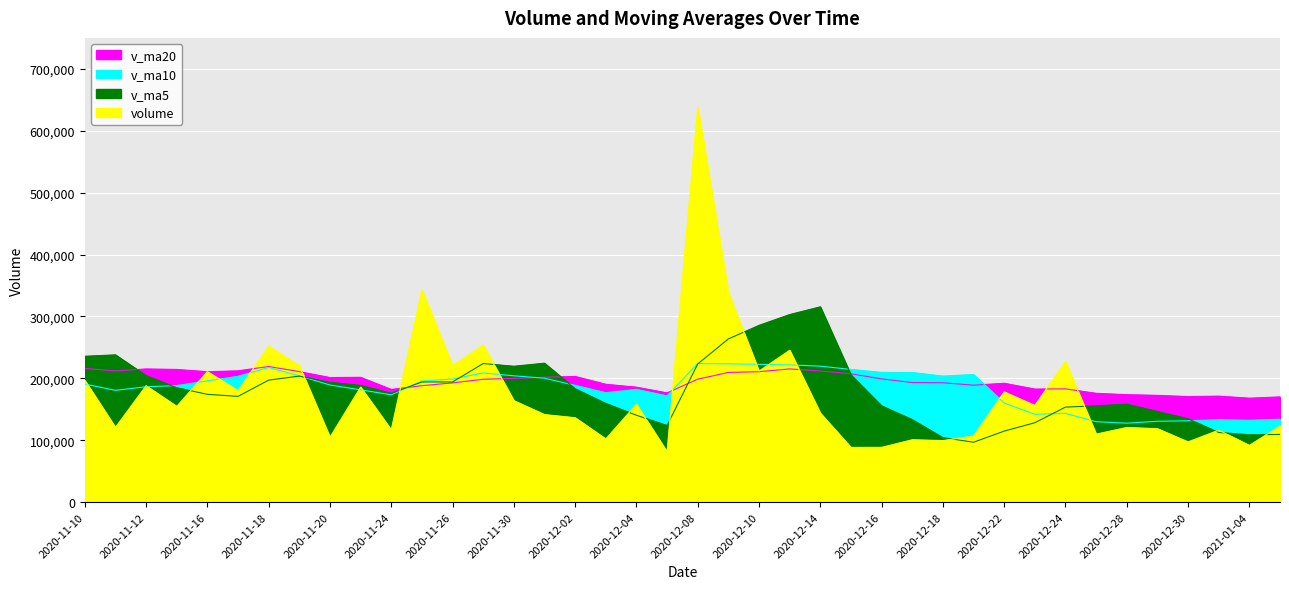

What is the sum of all v_ma5 values?

7236222.5